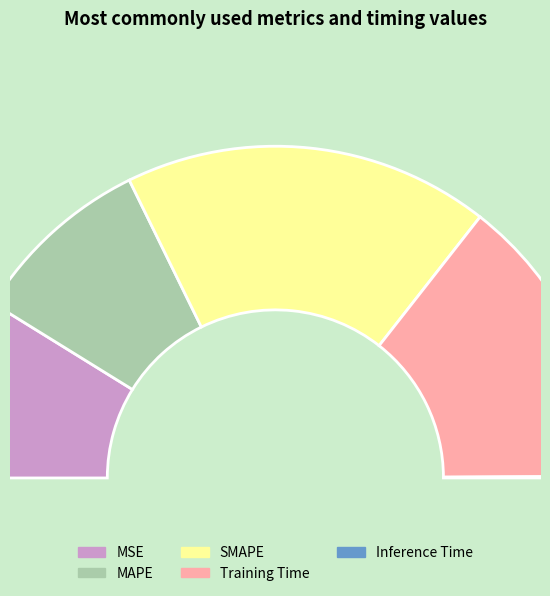

The SMAPE slice represents 36% of the pie. True or false?

True